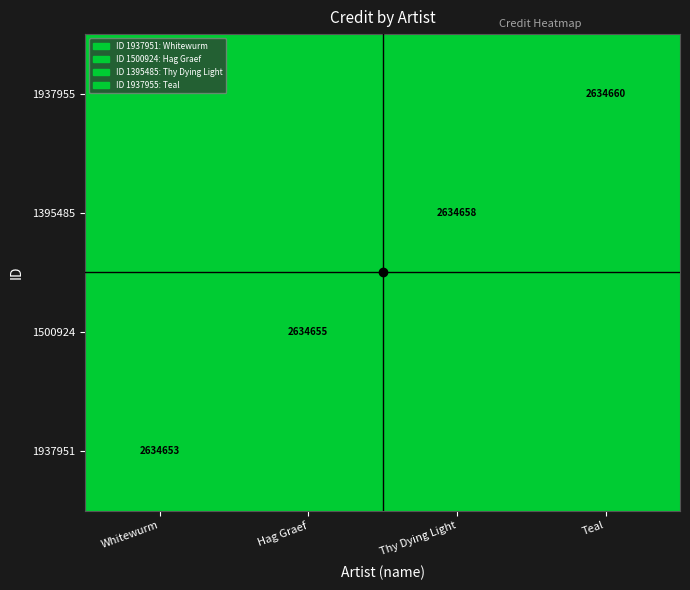

The 1937951 series shows 0.4 at Teal. True or false?

False